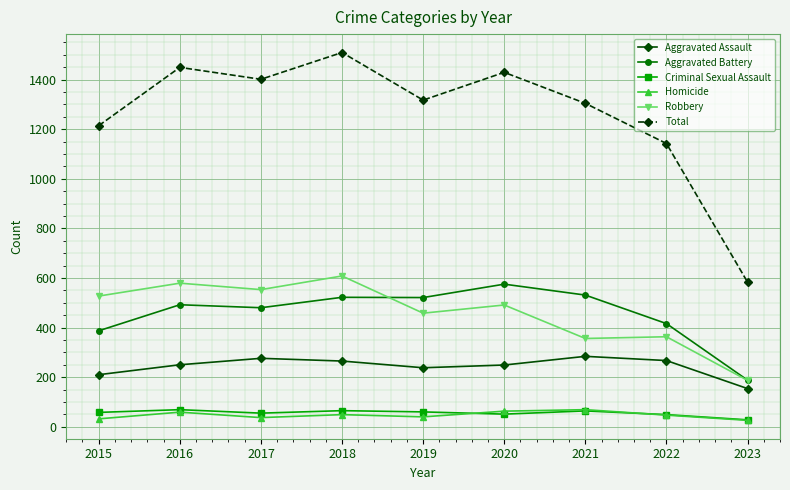

Is it true that Aggravated Assault equals 267 at 2022?

True